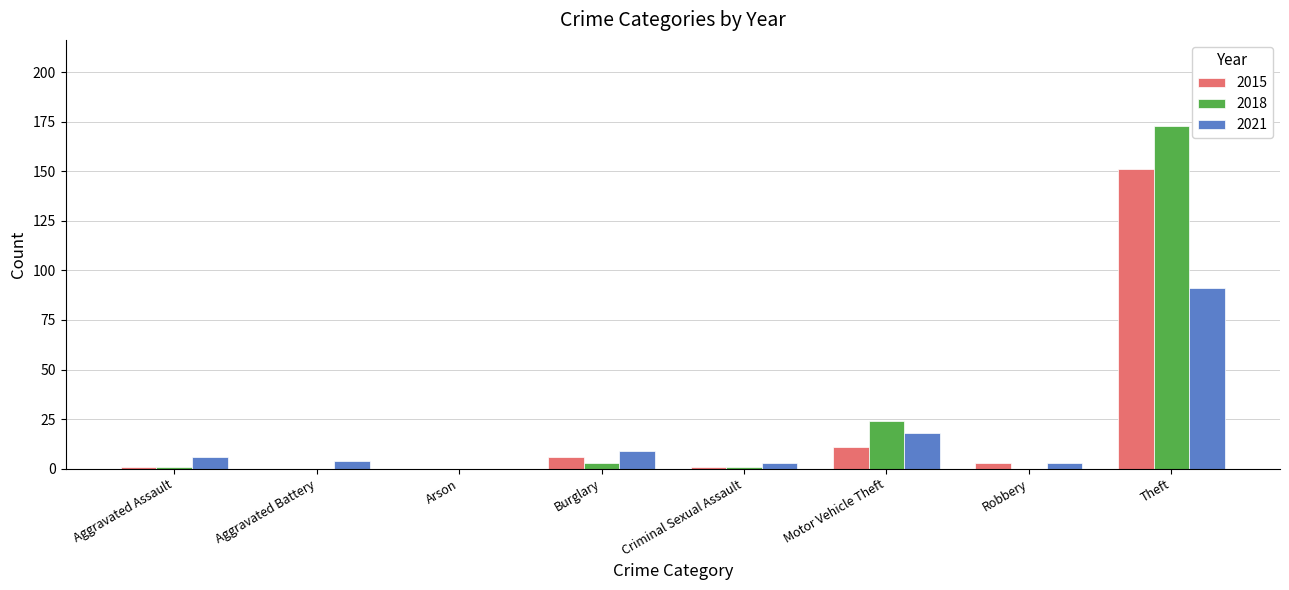

Reading left to right, extract all data points from this chart.

2015: 1	0	0	6	1	11	3	151
2018: 1	0	0	3	1	24	0	173
2021: 6	4	0	9	3	18	3	91